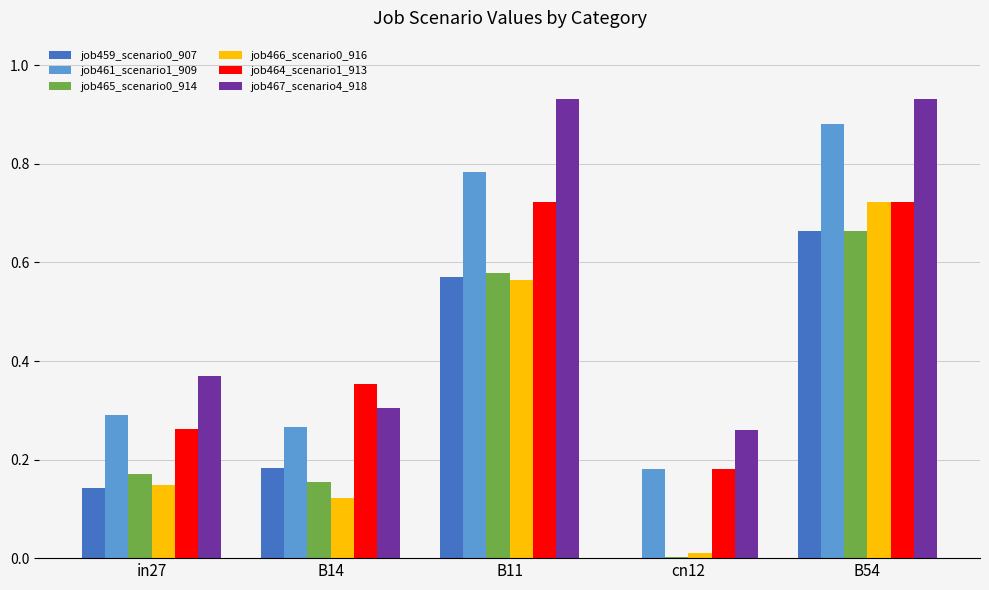

Is it true that job466_scenario0_916 equals 0.0 at cn12?

True